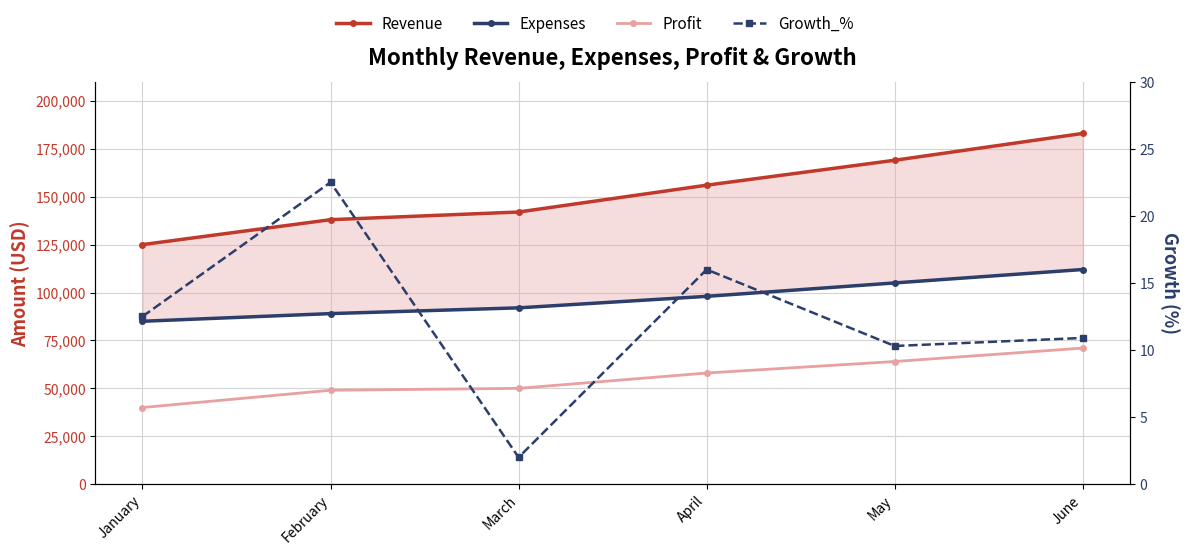

Reading left to right, extract all data points from this chart.

Revenue: January=125000.0	February=138000.0	March=142000.0	April=156000.0	May=169000.0	June=183000.0
Expenses: January=85000.0	February=89000.0	March=92000.0	April=98000.0	May=105000.0	June=112000.0
Profit: January=40000.0	February=49000.0	March=50000.0	April=58000.0	May=64000.0	June=71000.0
Growth_%: January=12.5	February=22.5	March=2.0	April=16.0	May=10.3	June=10.9